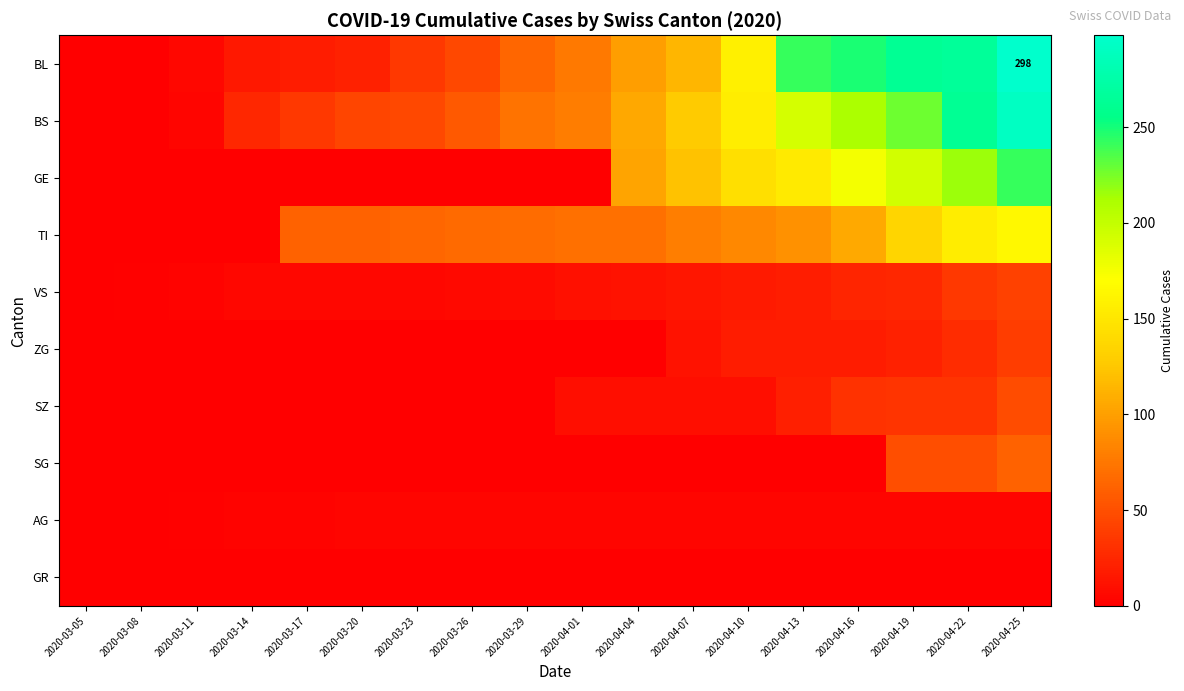

Between 2020-04-01 and 2020-03-20, which is larger?

2020-04-01